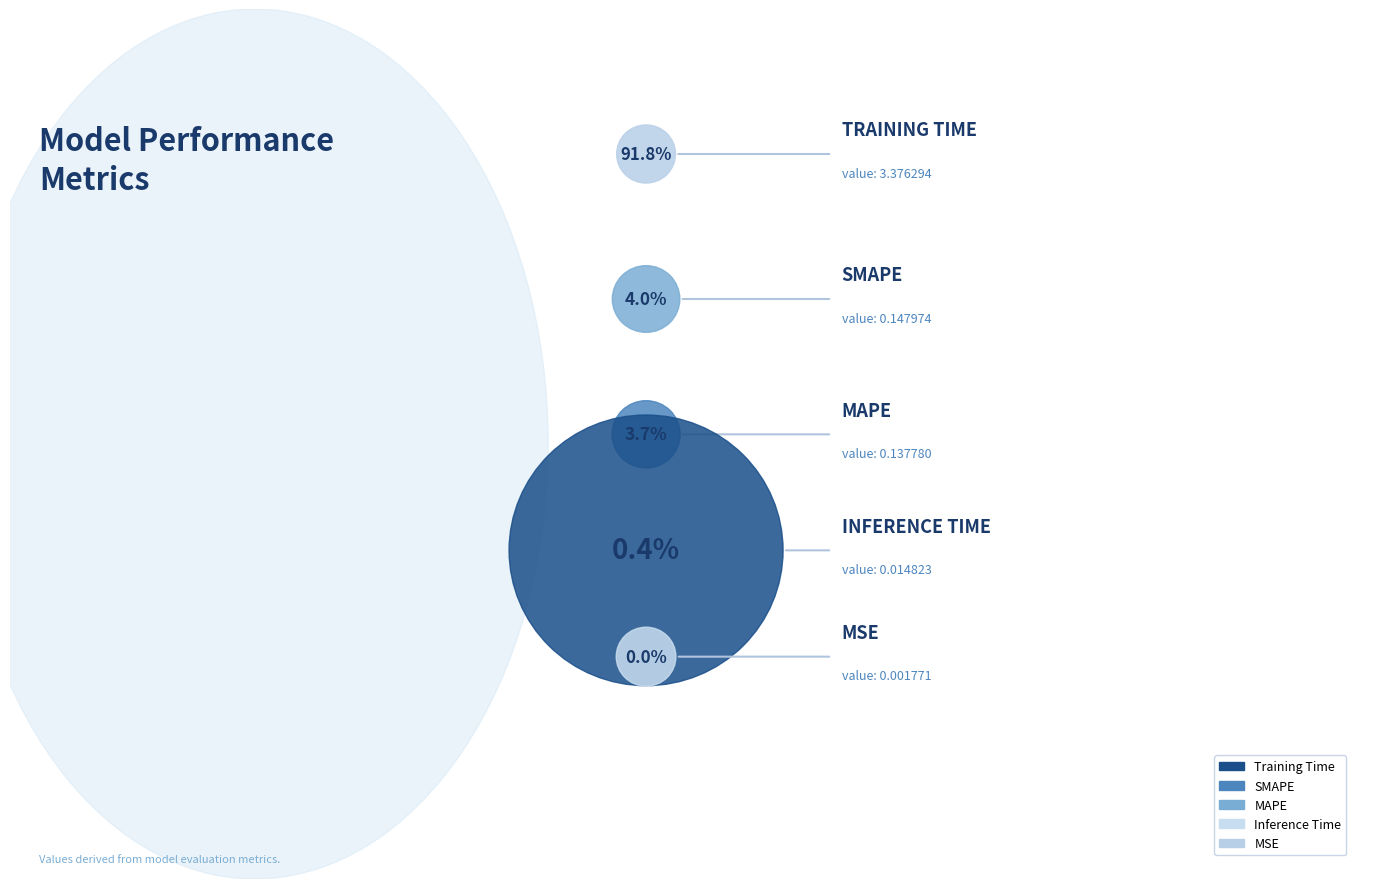

What percentage do SMAPE and Training Time together represent?

95.8%